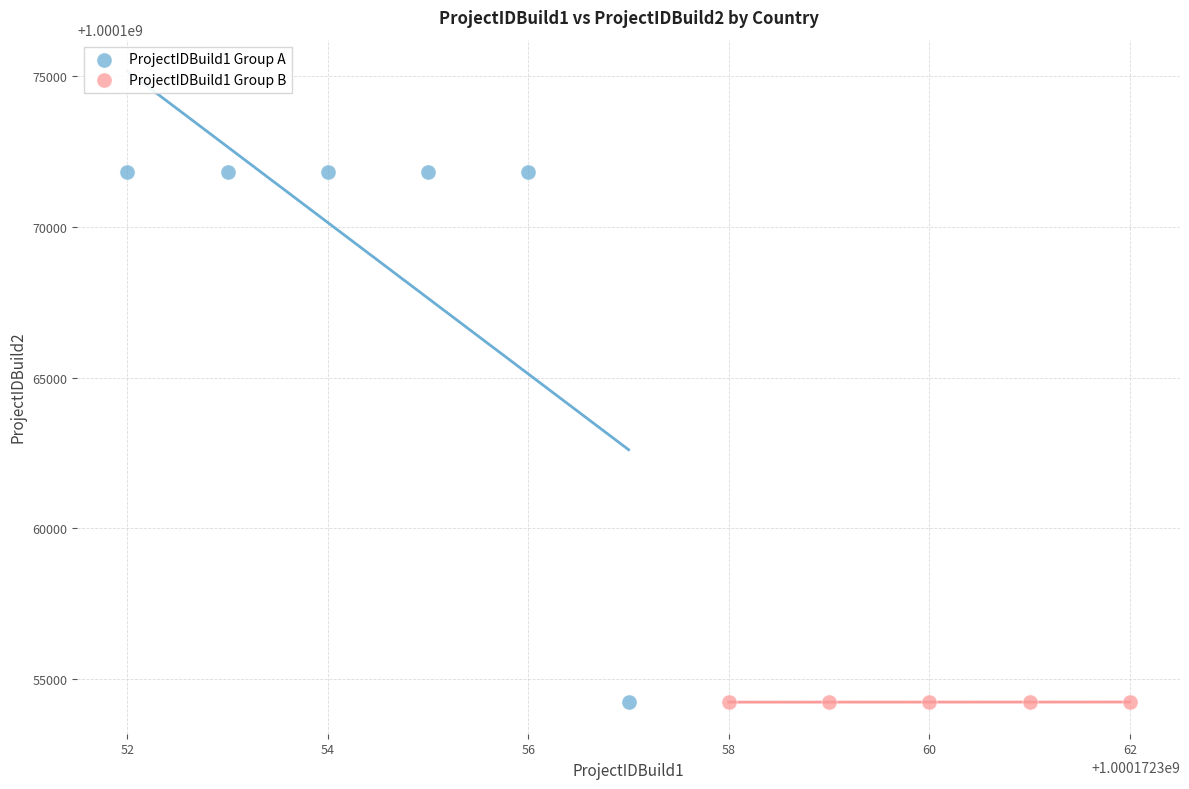

Which series has the widest spread of Y values?

ProjectIDBuild1 Group A